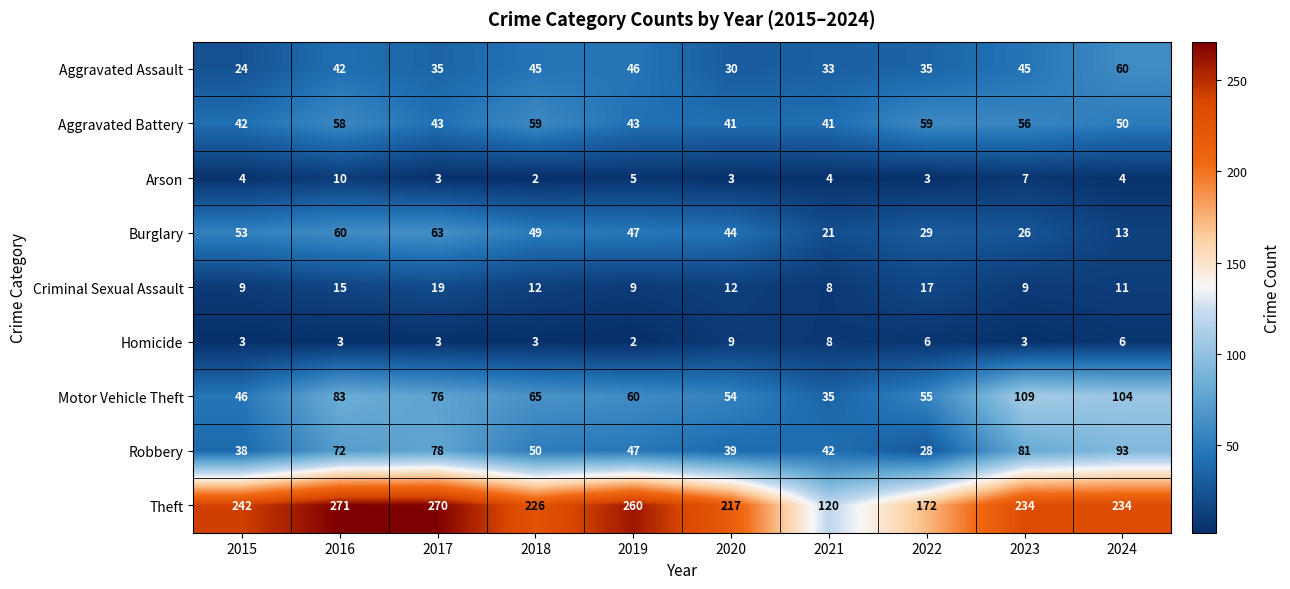

What is the difference between the highest and lowest values at 2021?

116